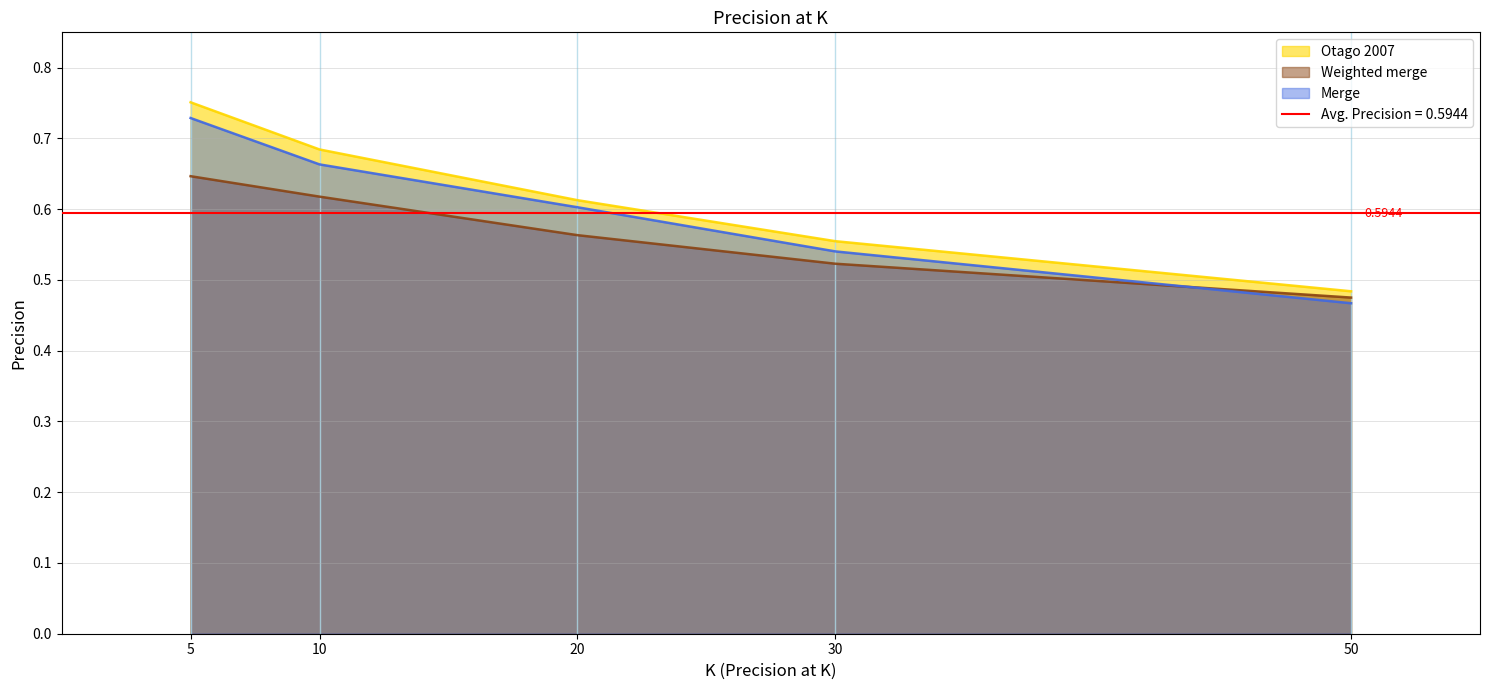

Count the number of data series in this chart.

3